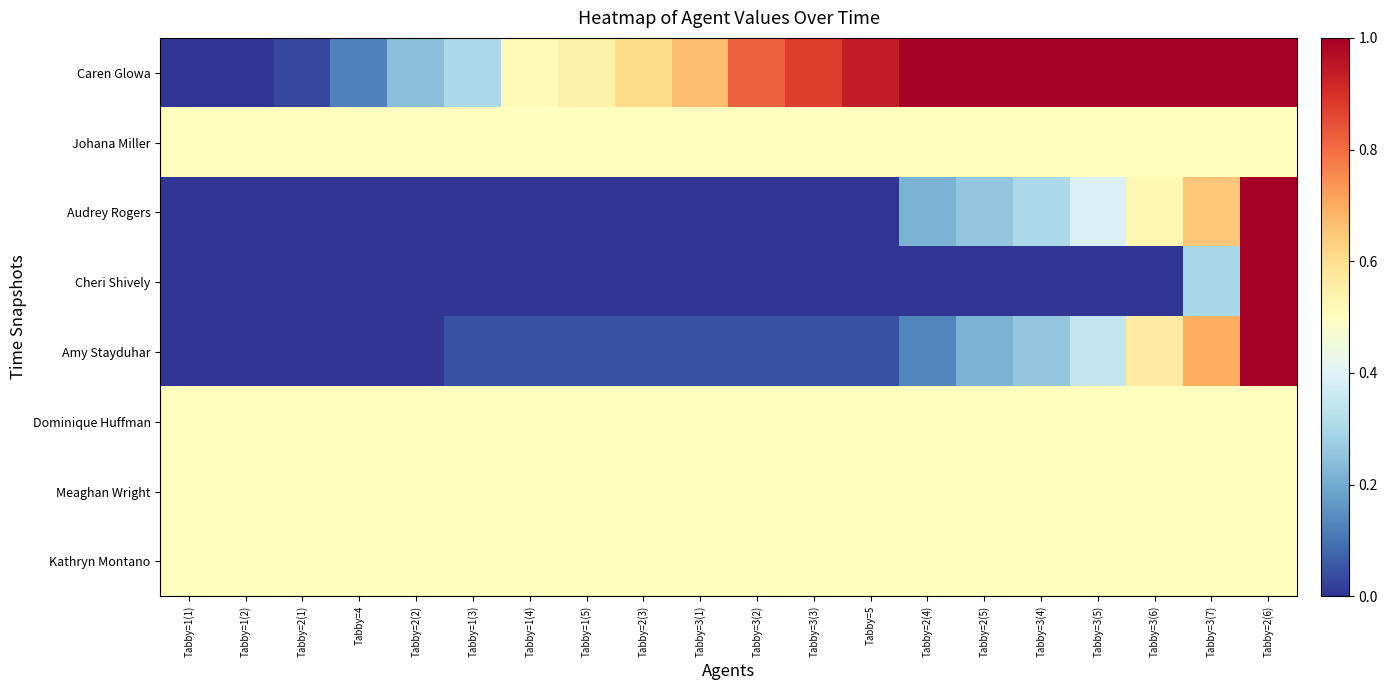

At which category does the chart reach its peak across all series?

Tabby=2(4)